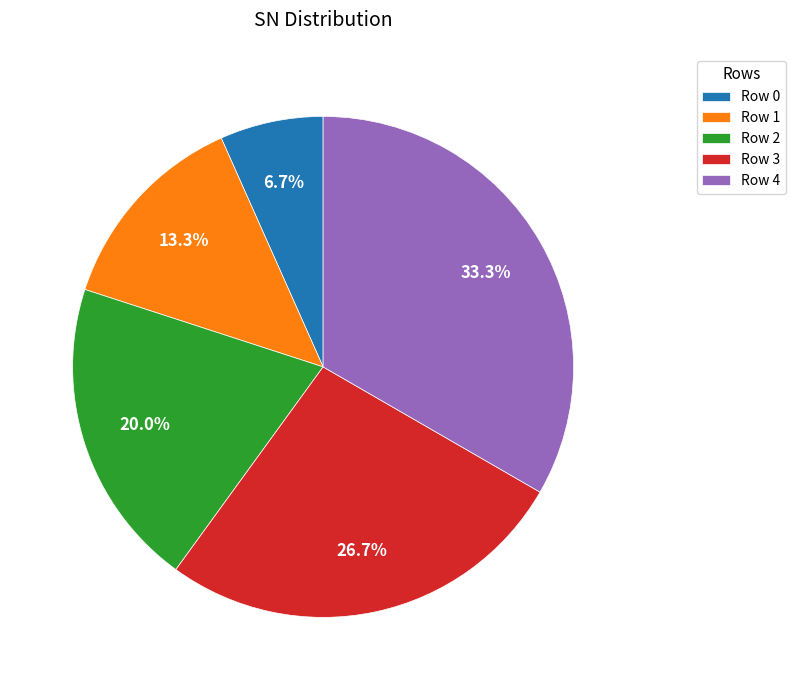

Rank the categories by value from highest to lowest.

Row 4, Row 3, Row 2, Row 1, Row 0